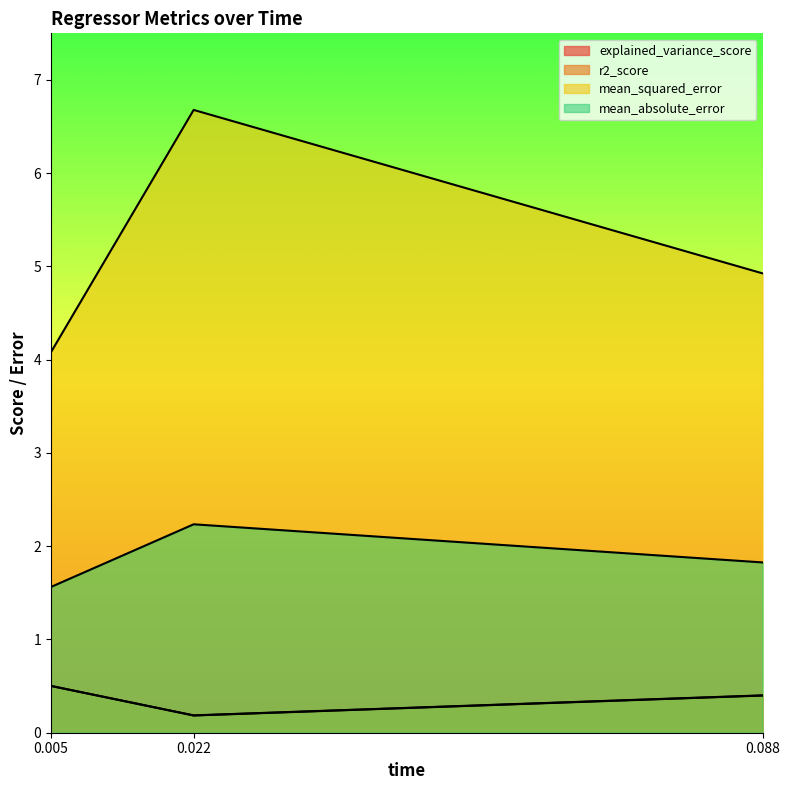

What is the value of the mean_squared_error point at the 2nd from the left?

6.7